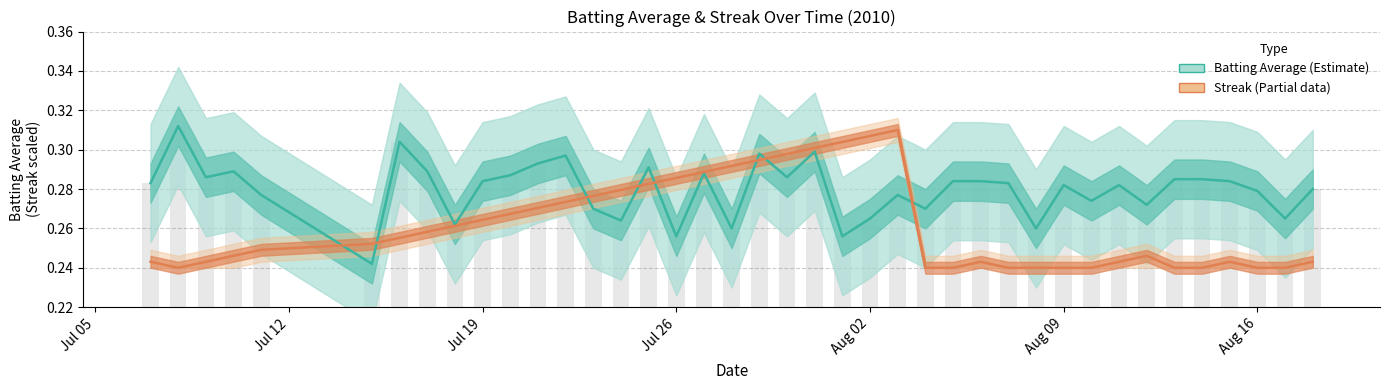

Which series has the widest spread of values?

Batting Average